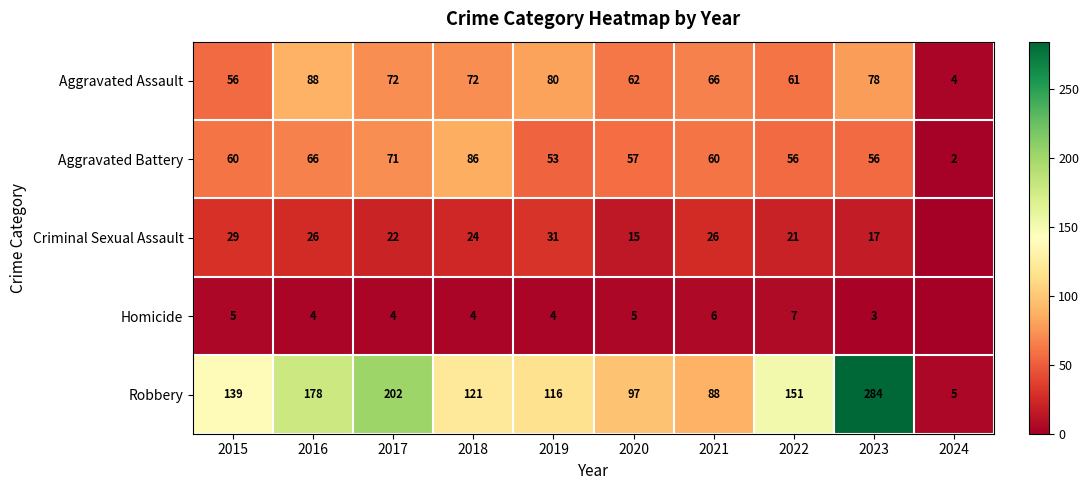

What is the spread (max minus min) of values at 2019?

112